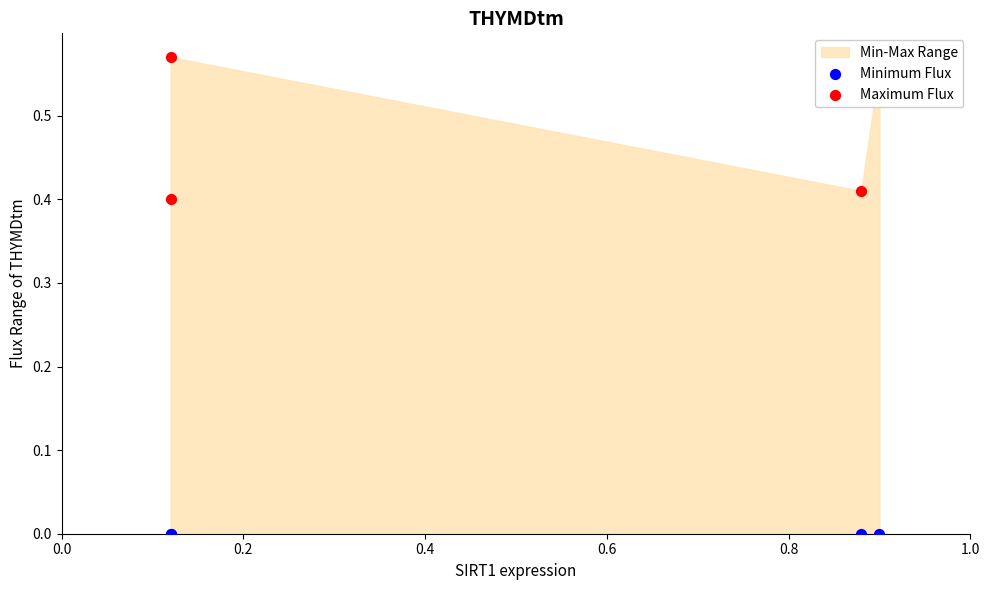

At how many categories does at least one series exceed 0?

4